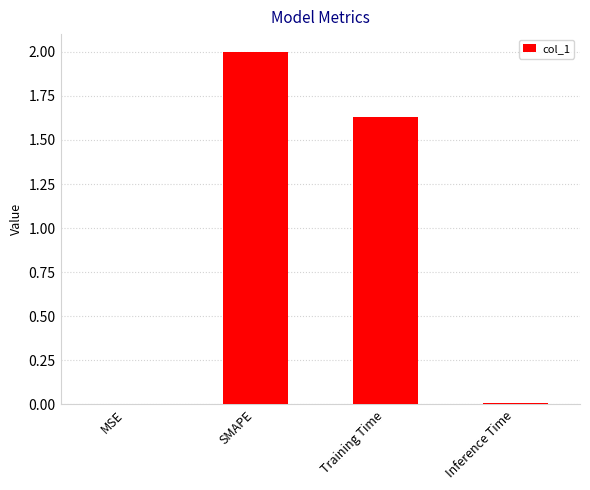

The chart shows a value of 0.0 at MSE. True or false?

True